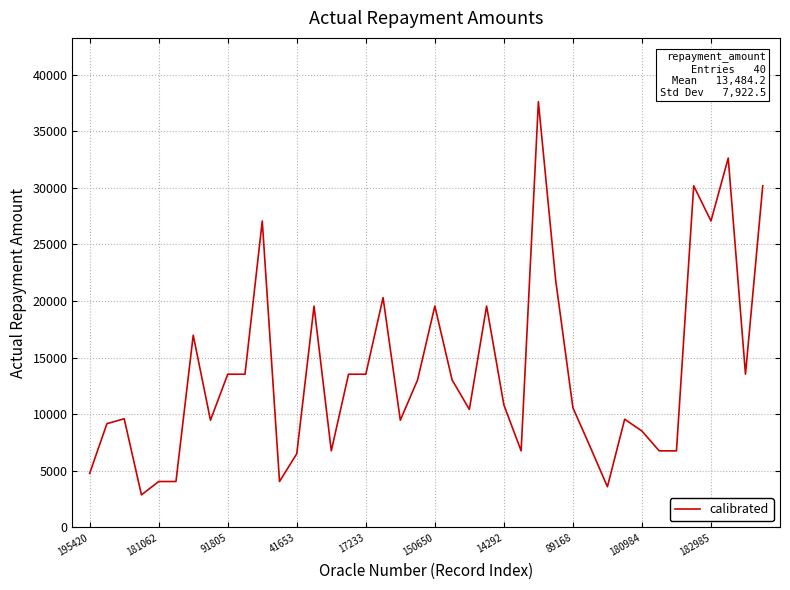

What is the difference between the maximum and minimum values?

34716